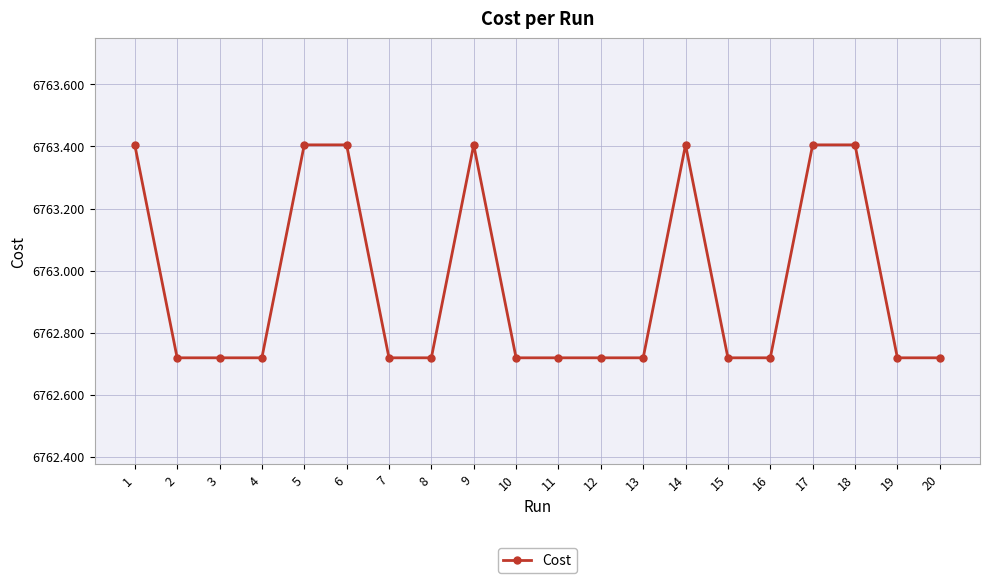

What is the difference between the values at 13 and 17?

0.7